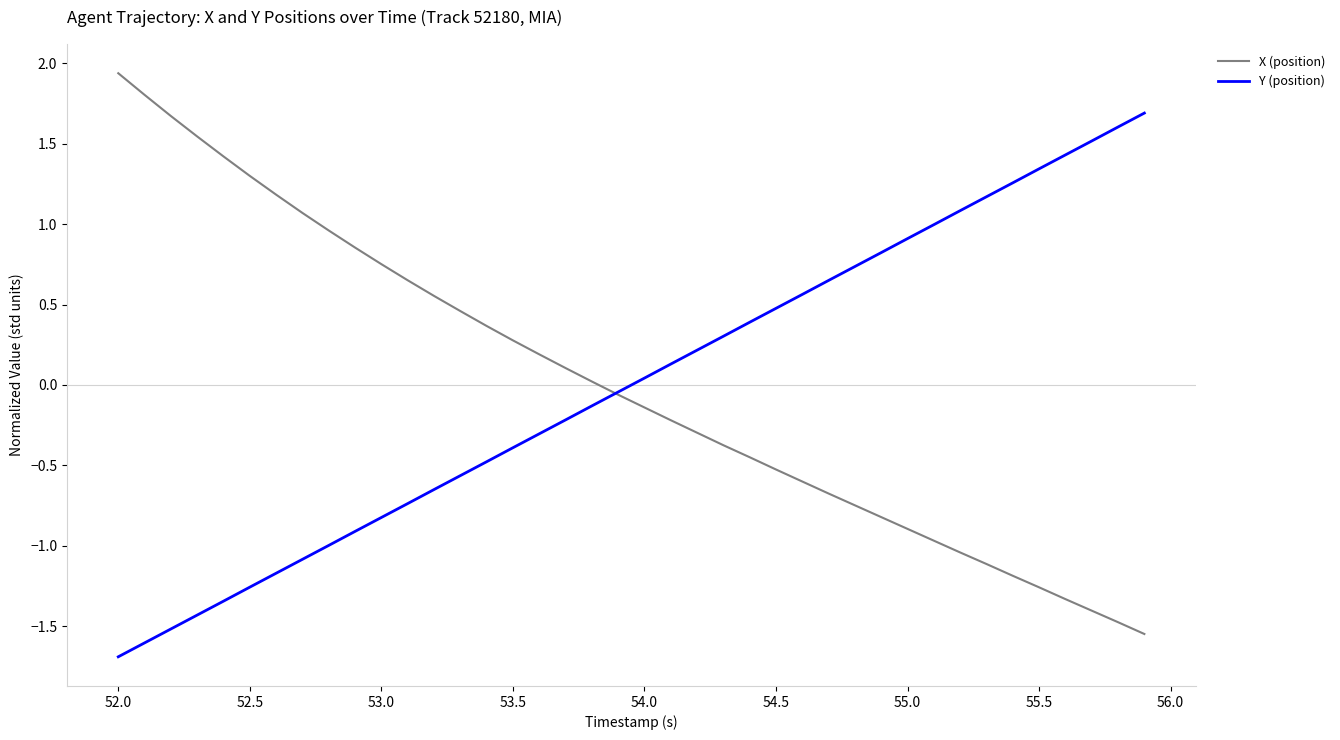

List the series in order of their peak value, lowest first.

Y (position), X (position)